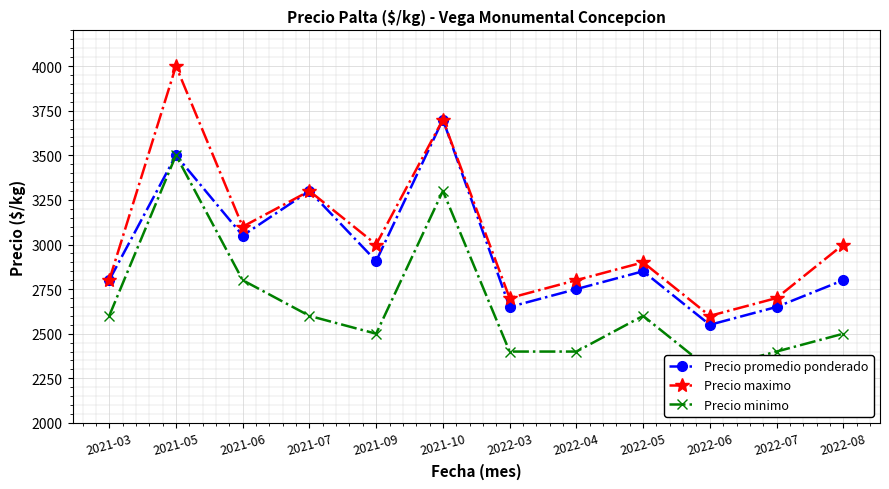

What is the label of the 11th point from the left?

2022-07